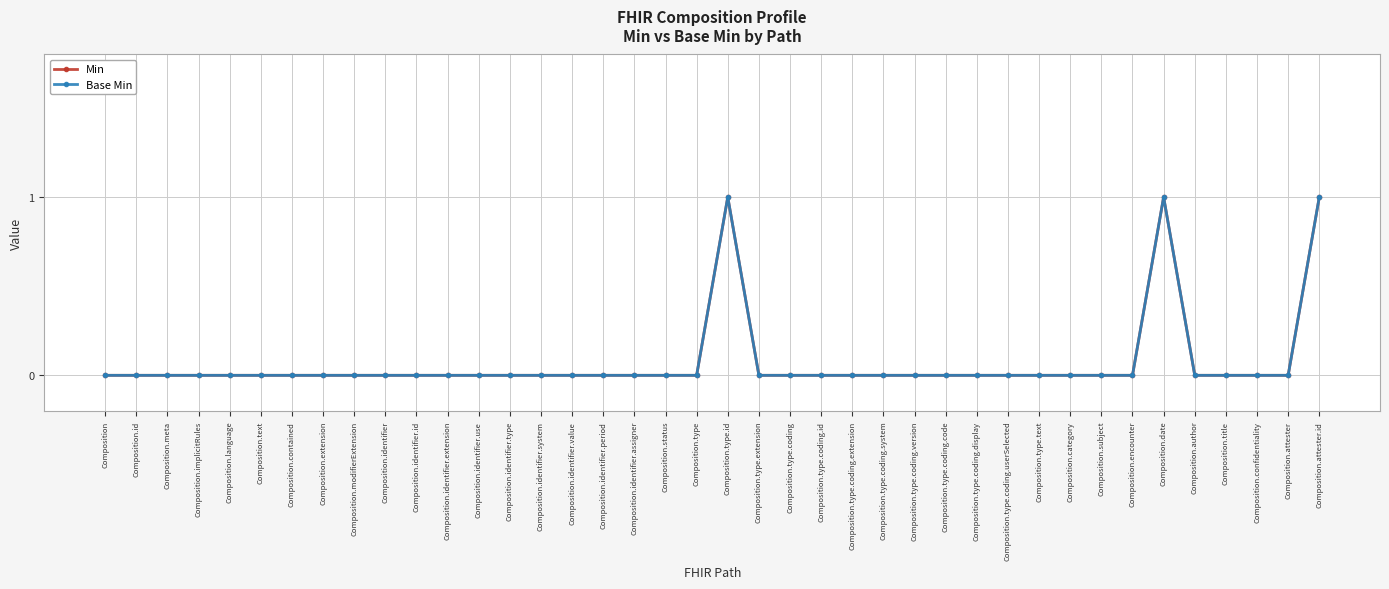

Rank the series at Composition.contained from lowest to highest value.

Min, Base Min